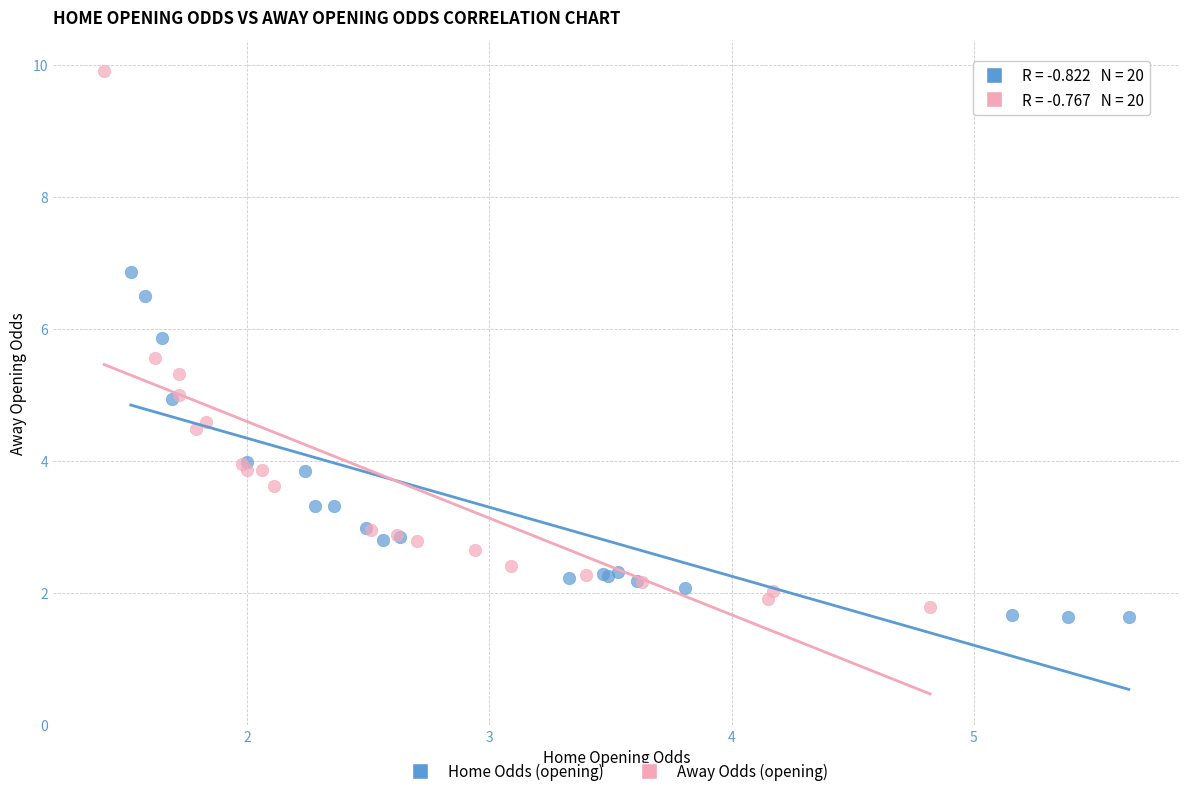

What are all the series names shown in the legend?

Home Odds (opening), Away Odds (opening)